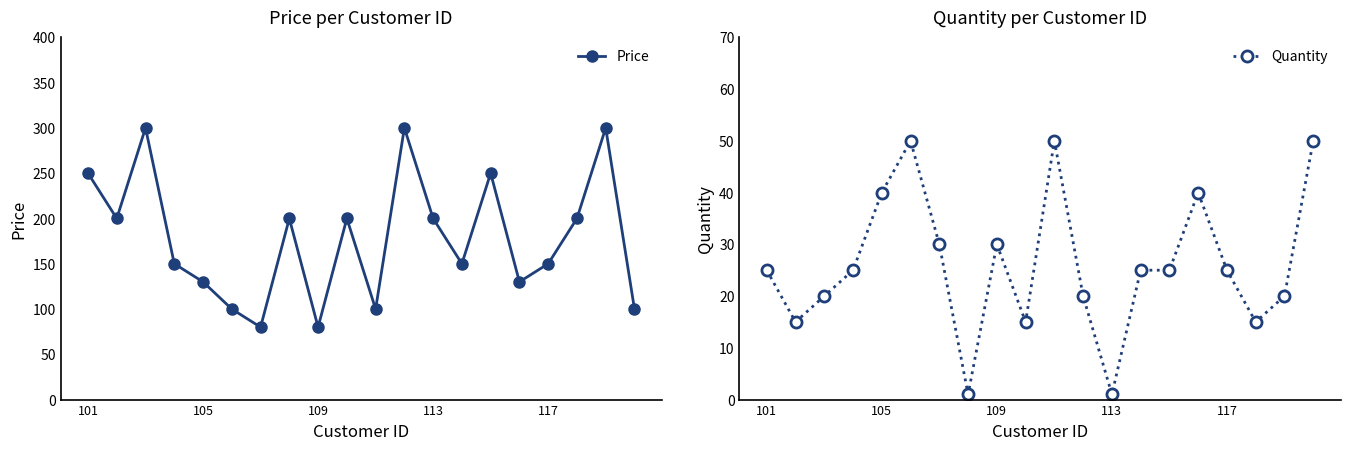

True or false: Price and Quantity intersect in this chart.

False